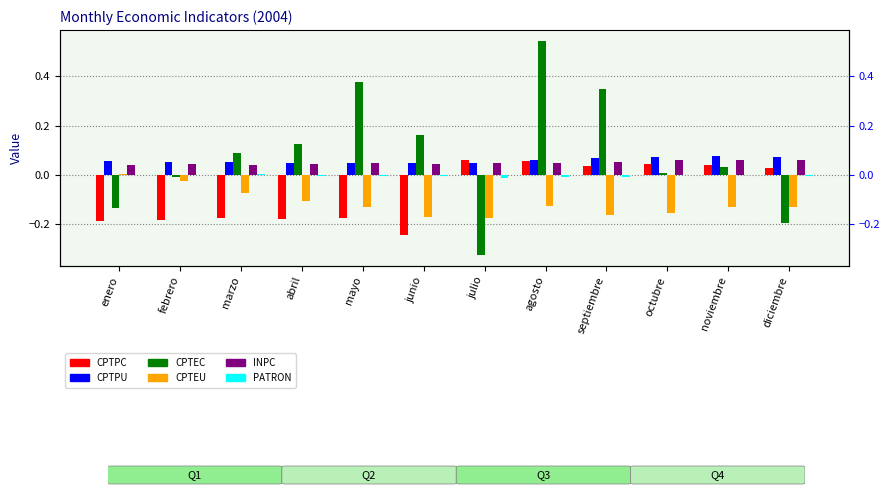

What is the label of the 5th bar from the right?

agosto